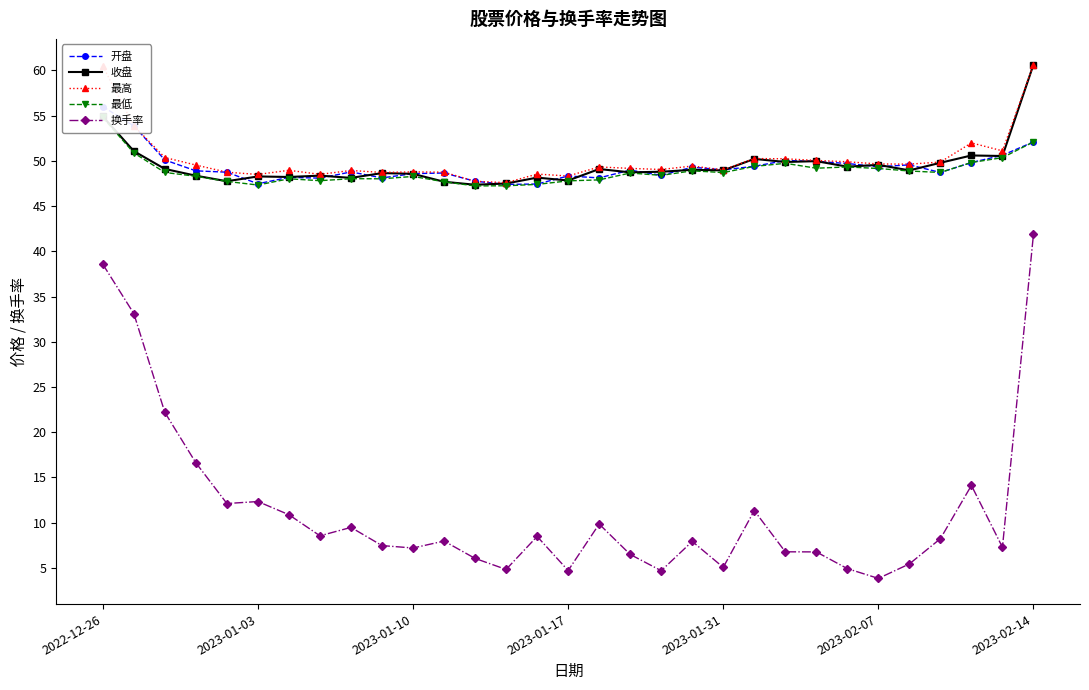

What is the maximum value shown in the chart?

60.6